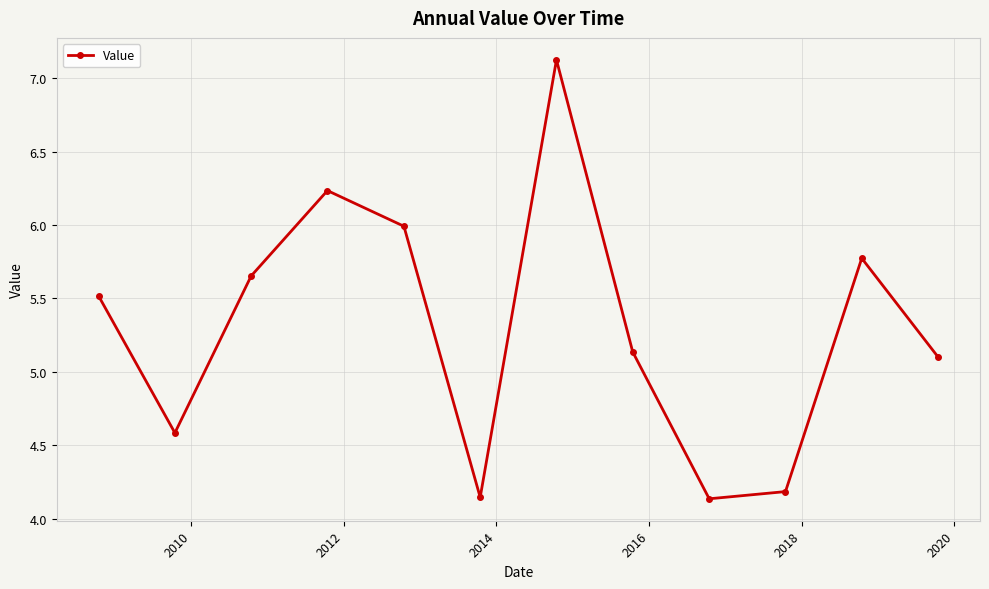

What is the difference between the maximum and minimum values?

3.0